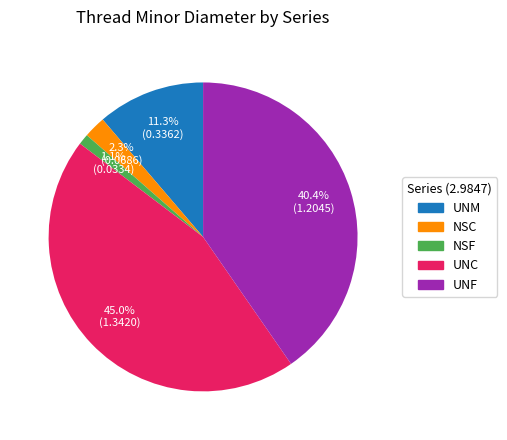

Is there a majority slice in this chart?

No